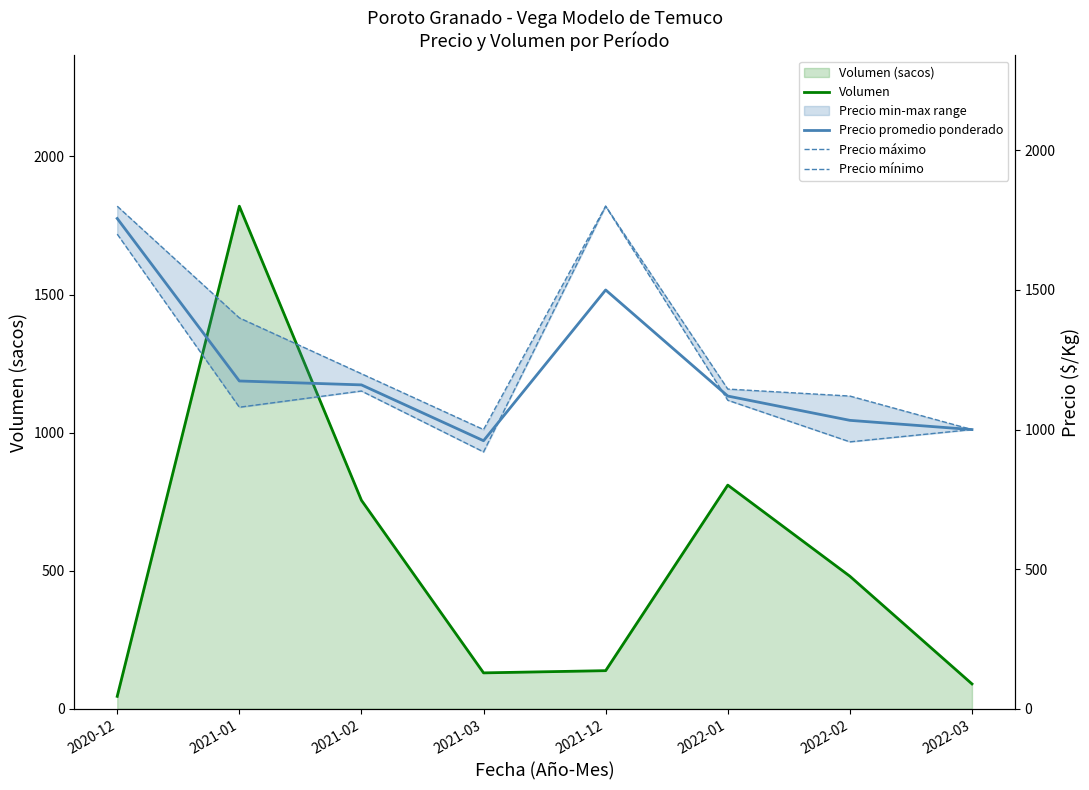

In Precio mínimo, how many points are higher than both neighbors (excluding endpoints)?

2